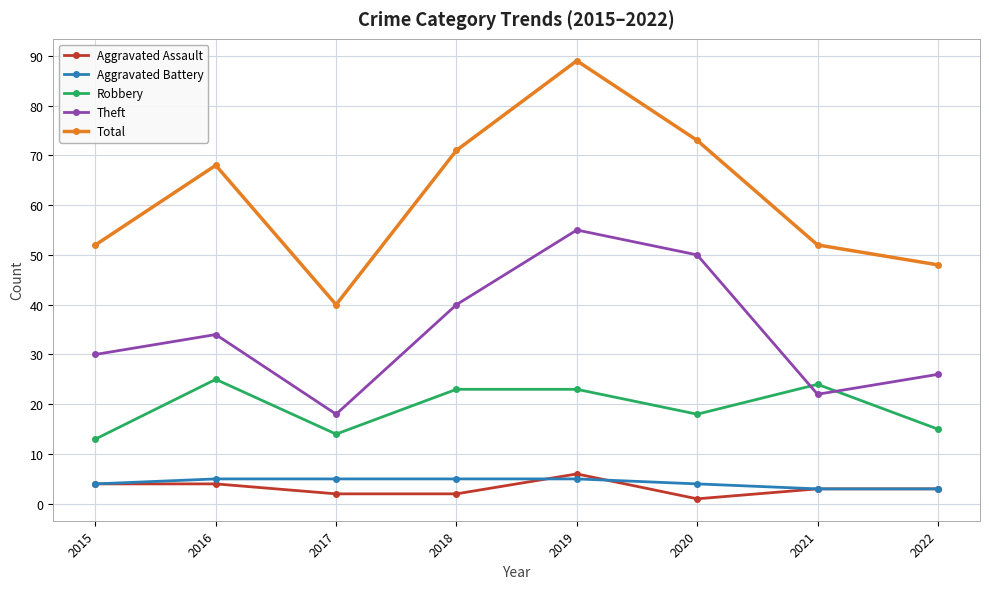

Does the chart display data point markers on the line(s)?

Yes